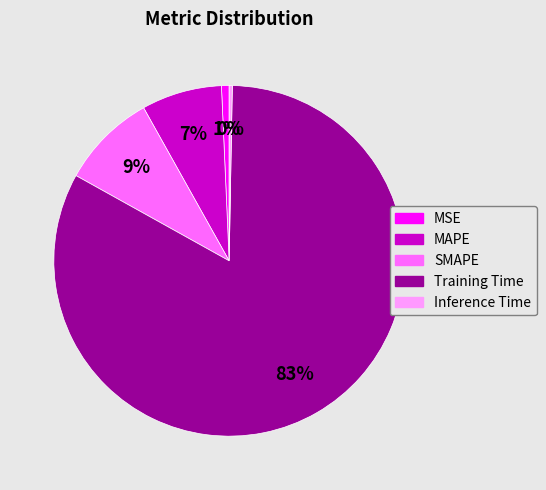

Combined, do Inference Time and MAPE account for over 50%?

No